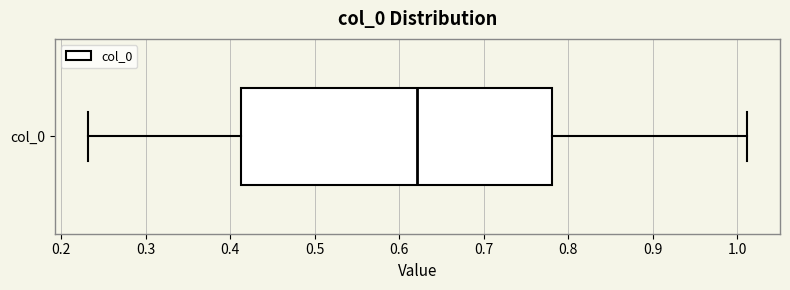

Read this box plot against the x-axis: the position of the median line, the range covered by the box, and the ends of both whiskers. The values are not printed on the chart, so give them approximately, as read against the axis.

median 0.62, box 0.41 to 0.78, whiskers 0.23 to 1.01